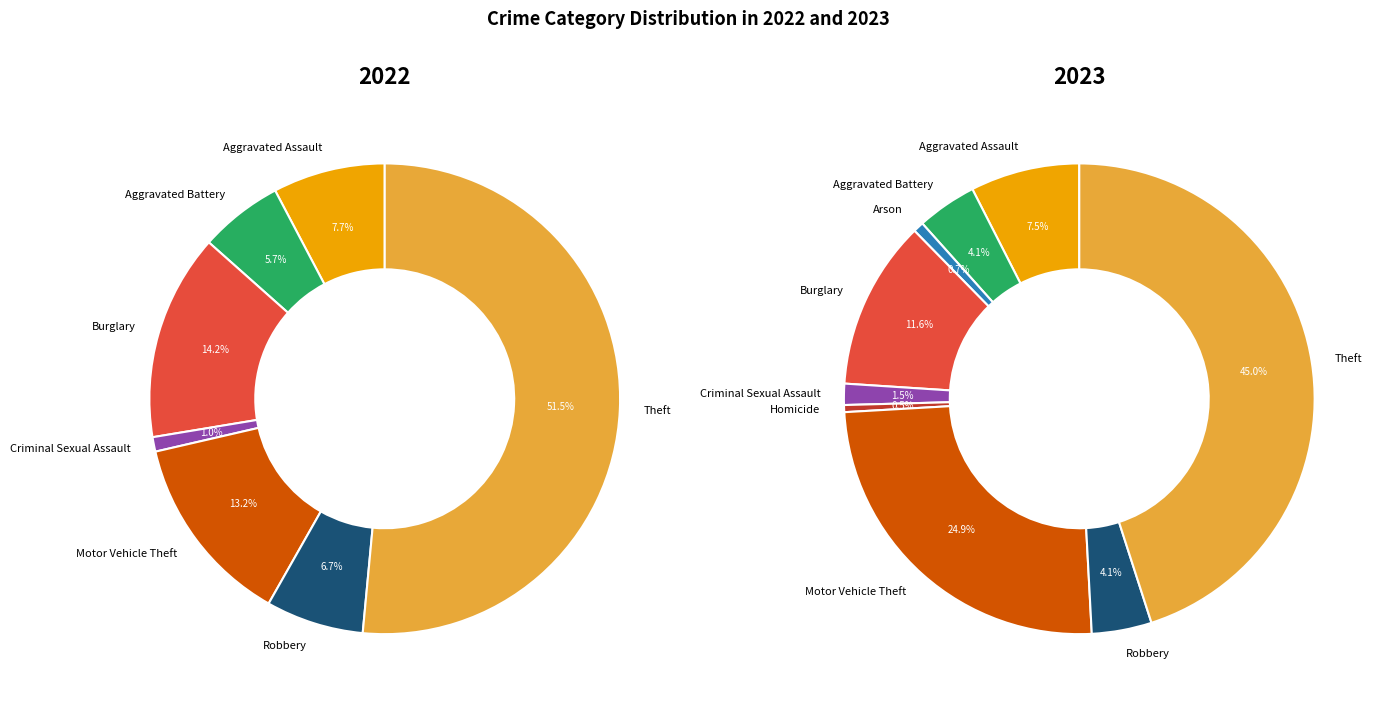

Which slice is the largest?

Theft